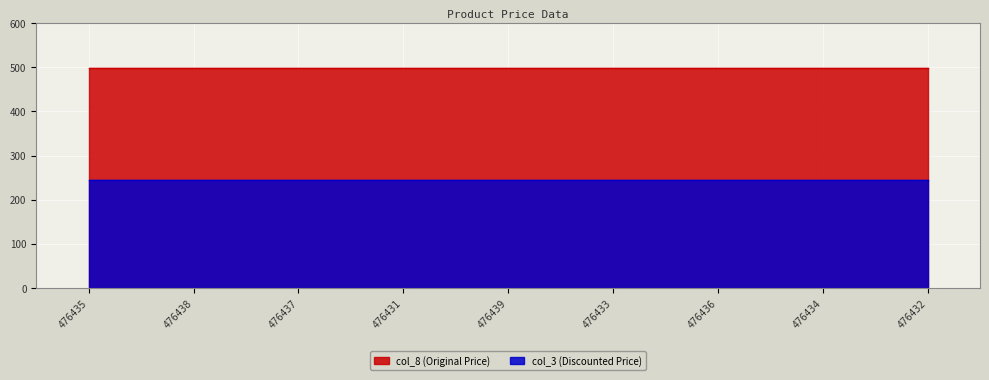

True or false: col_8 has a value of 499 at 476438.

True